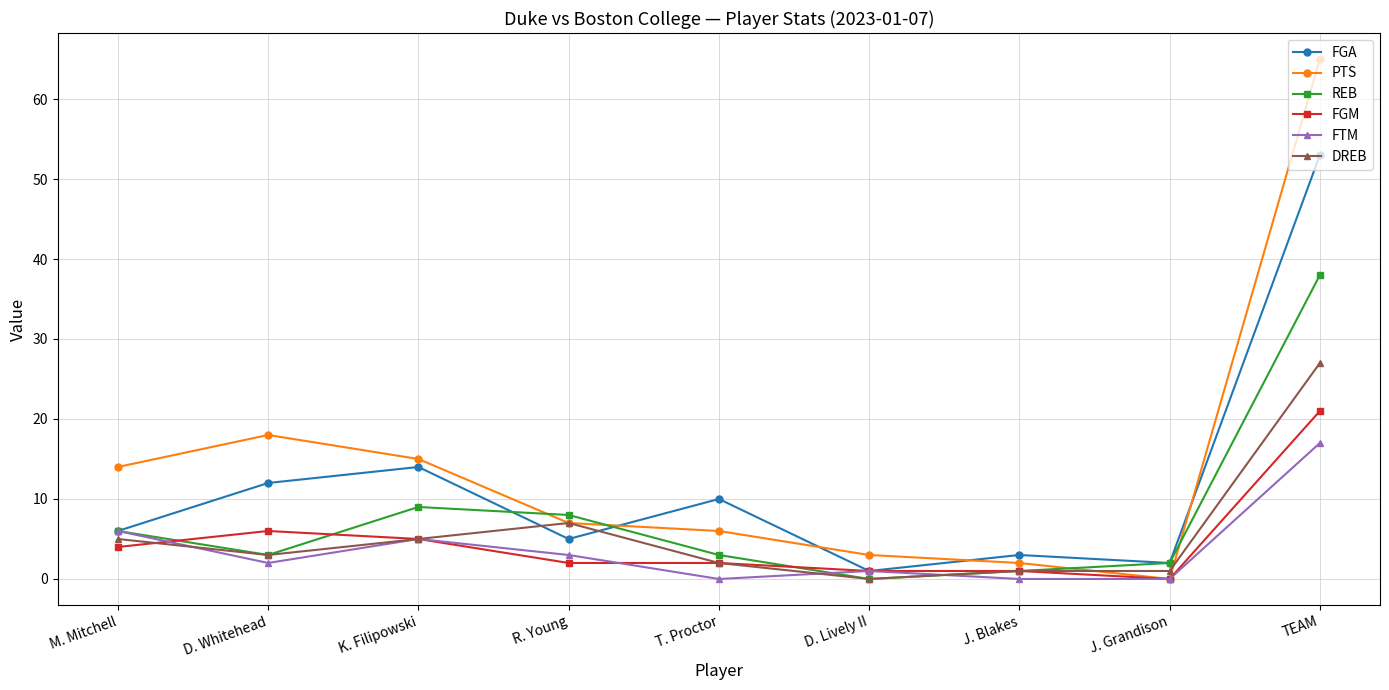

Which category has the lowest value in the REB series?

D. Lively II